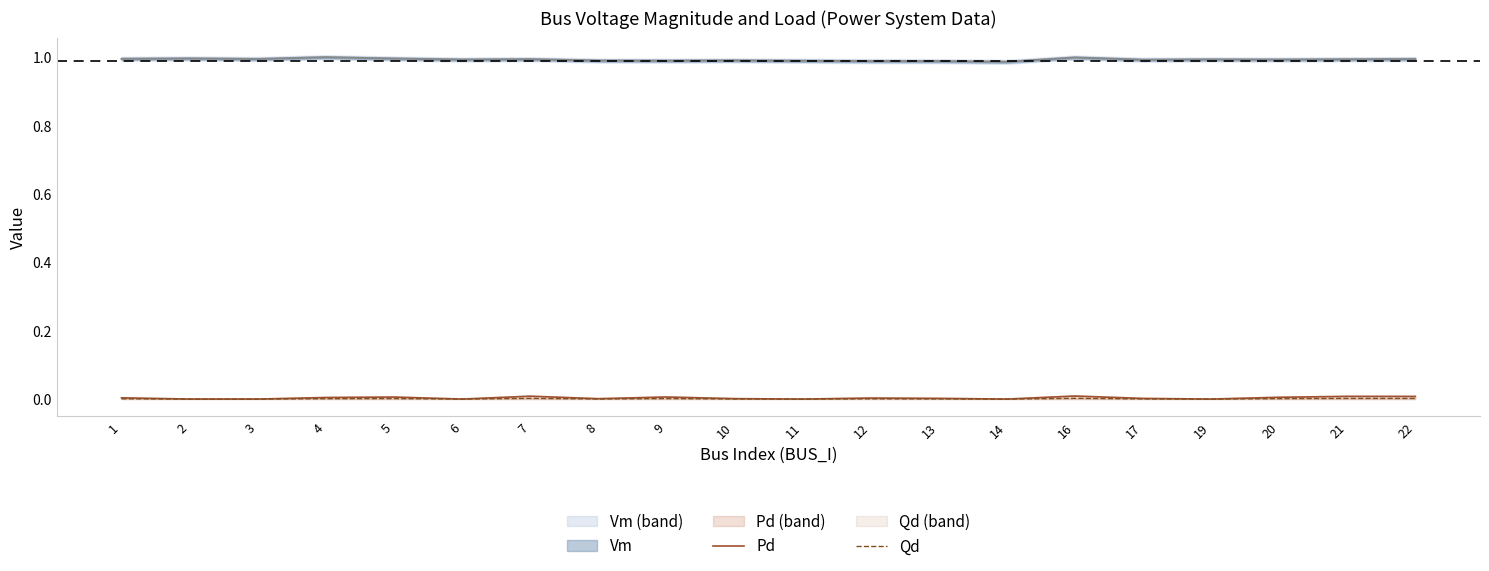

Is it true that Pd equals 0.0 at 21?

True